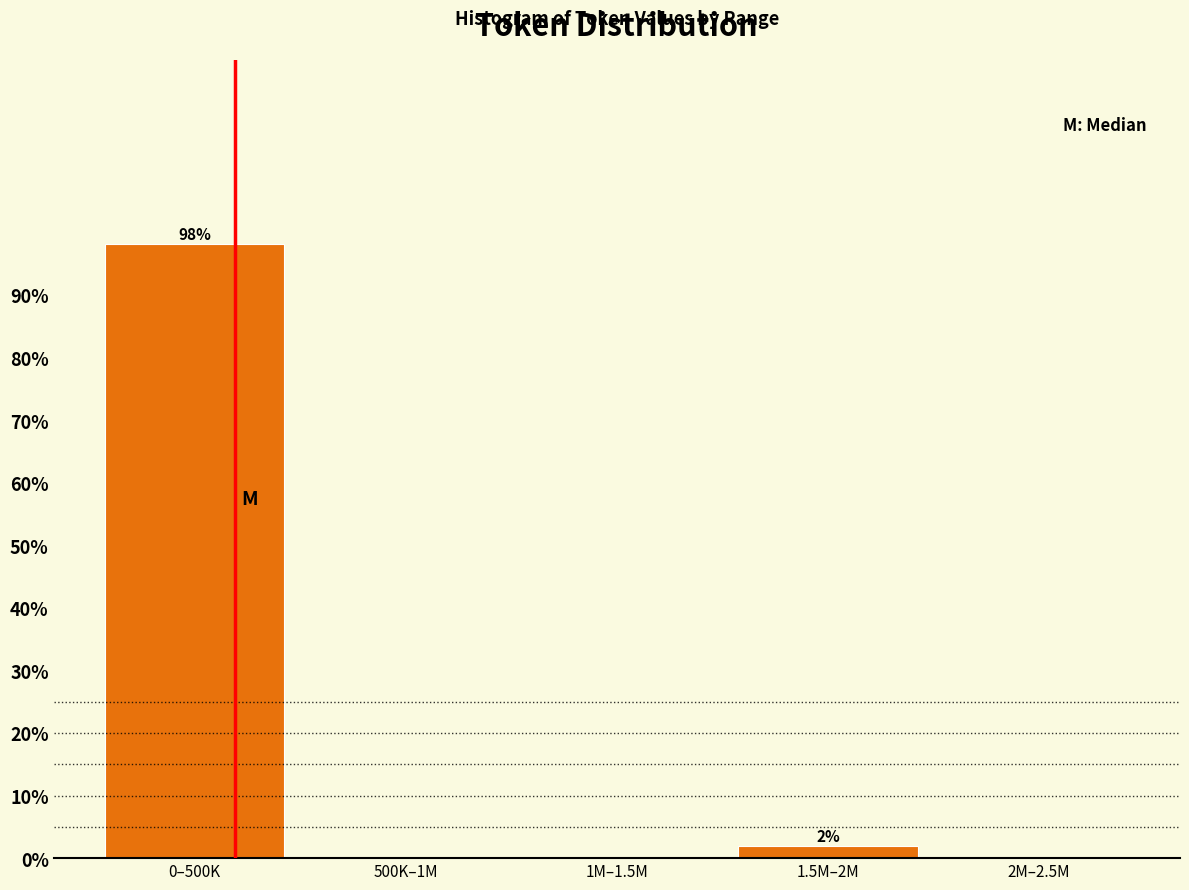

Reading left to right, list all the values displayed in this chart.

0–500K=98.1	500K–1M=0.0	1M–1.5M=0.0	1.5M–2M=1.9	2M–2.5M=0.0